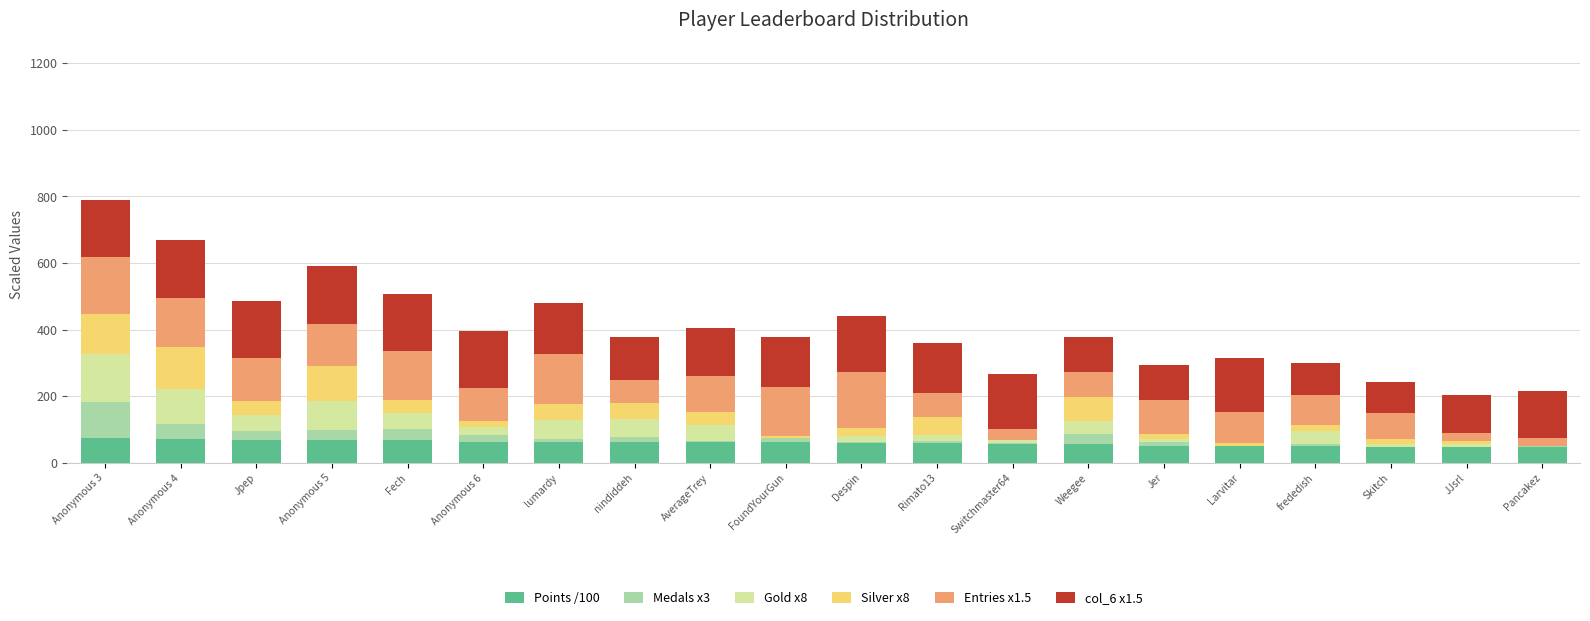

What are all the series names shown in the legend?

Points /100, Medals x3, Gold x8, Silver x8, Entries x1.5, col_6 x1.5